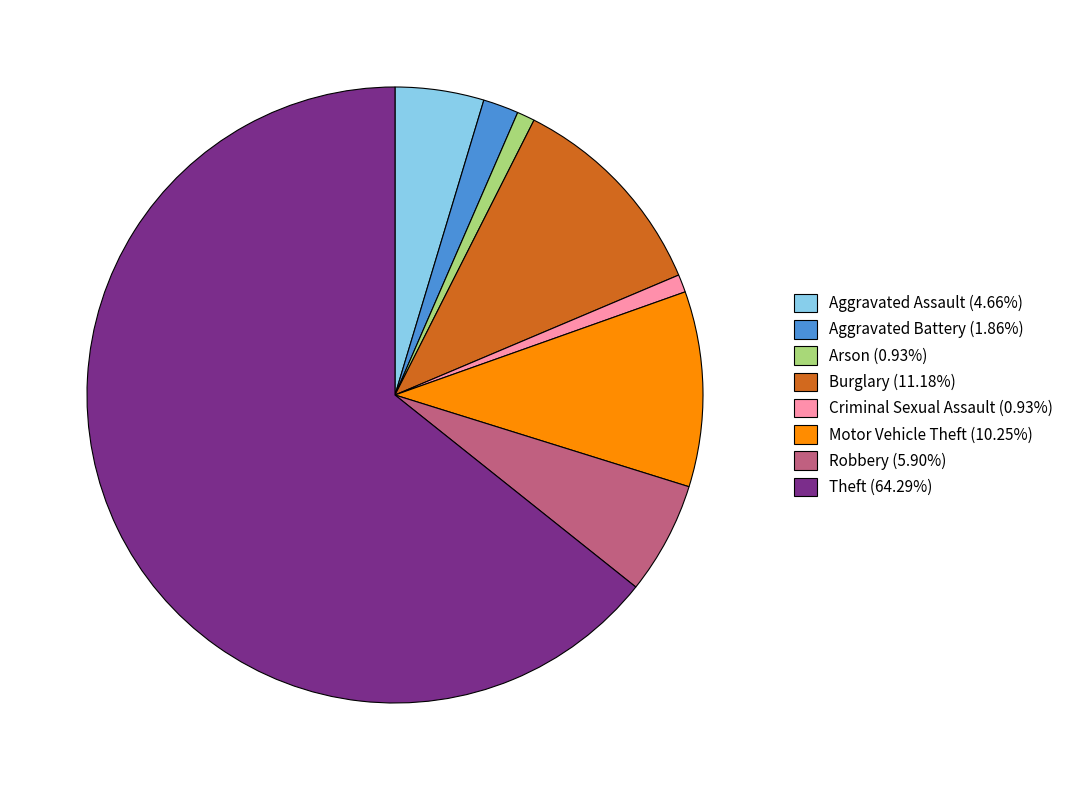

Is there any slice that represents more than half of the pie?

Yes